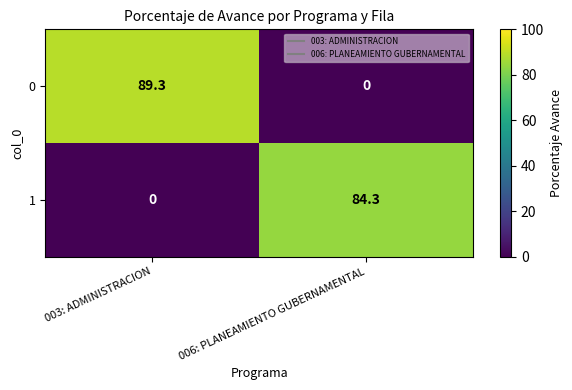

What is the sum of the 0 values at 006: PLANEAMIENTO GUBERNAMENTAL and 003: ADMINISTRACION?

89.3